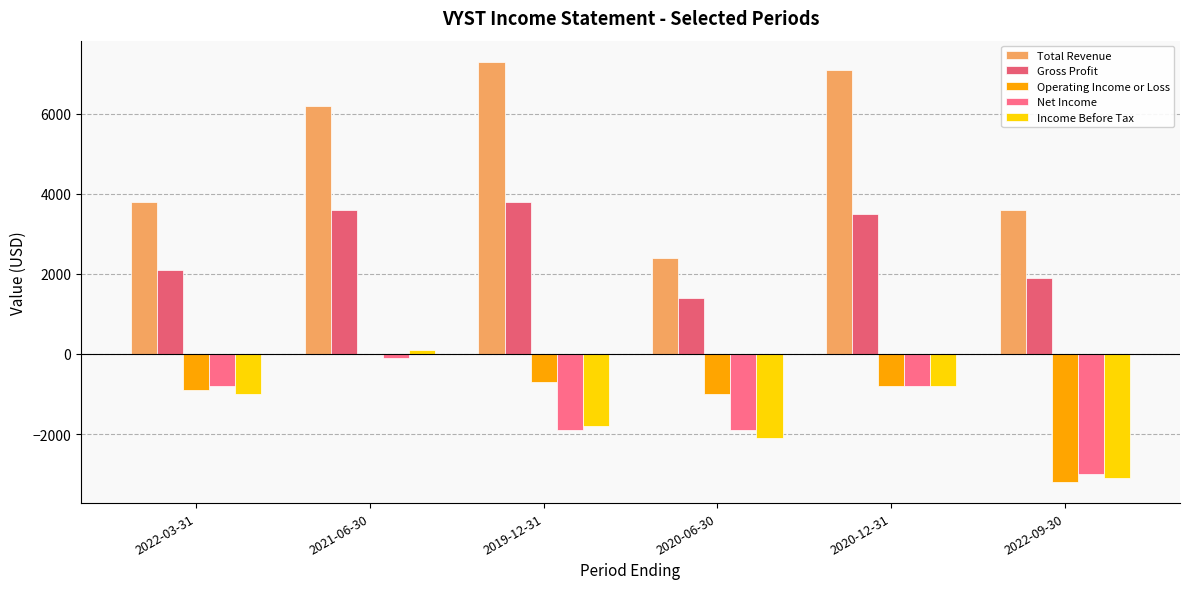

Rank the series at 2019-12-31 from highest to lowest value.

Total Revenue, Gross Profit, Operating Income or Loss, Income Before Tax, Net Income